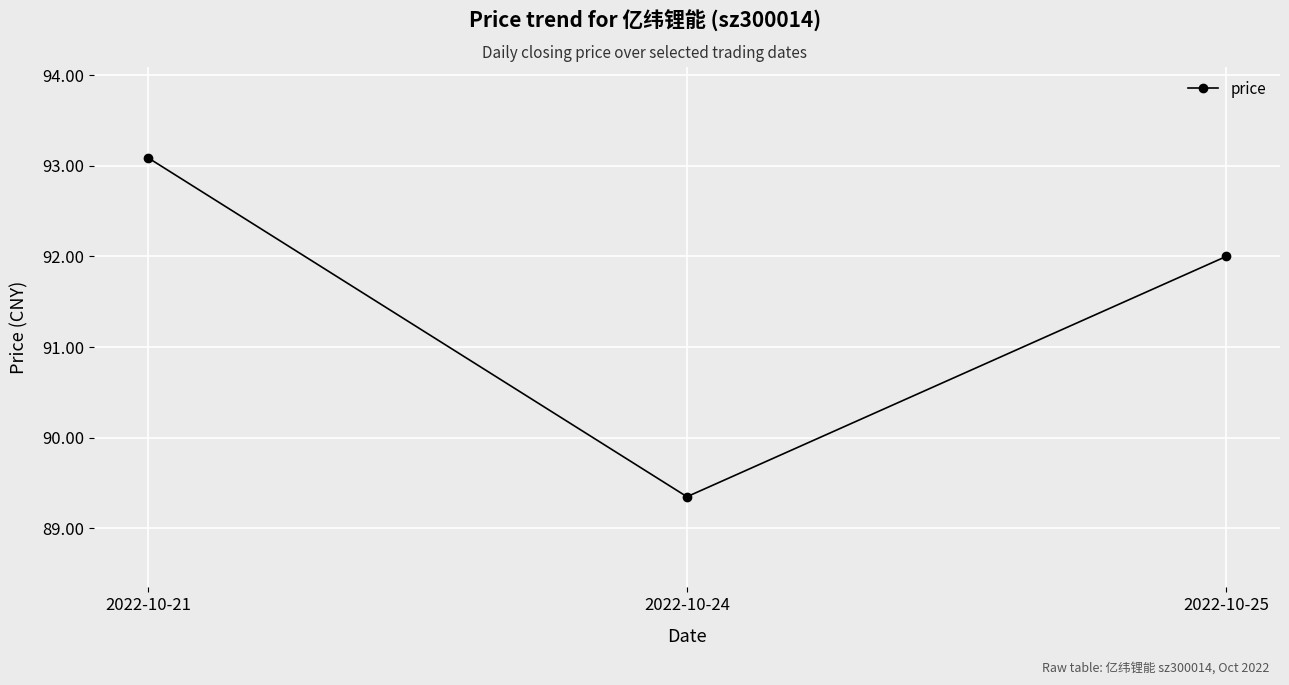

Rank the categories by value from highest to lowest.

2022-10-21, 2022-10-25, 2022-10-24